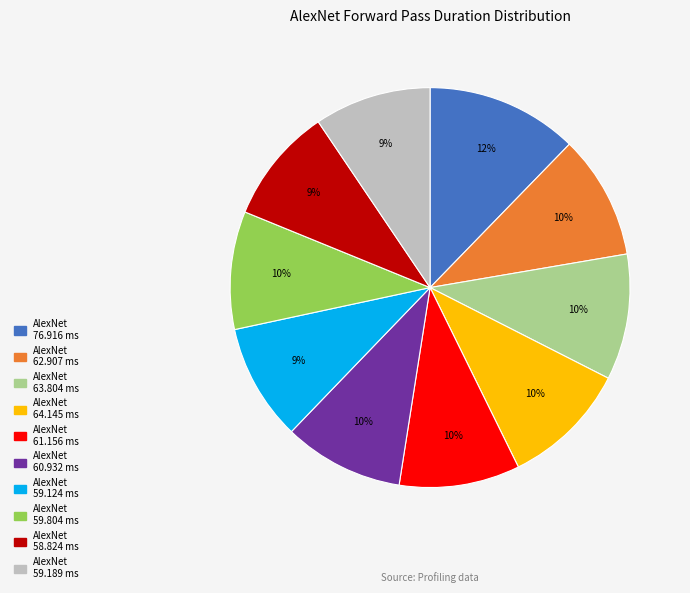

Does any single category account for the majority?

No